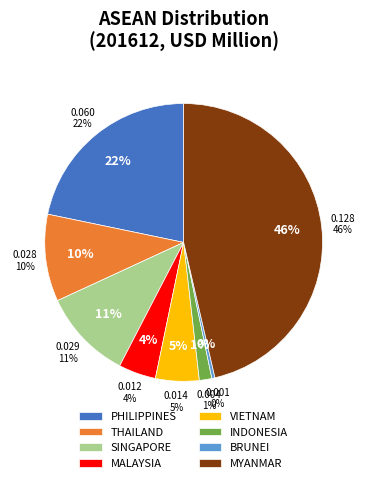

Does THAILAND represent more than half of the total?

No